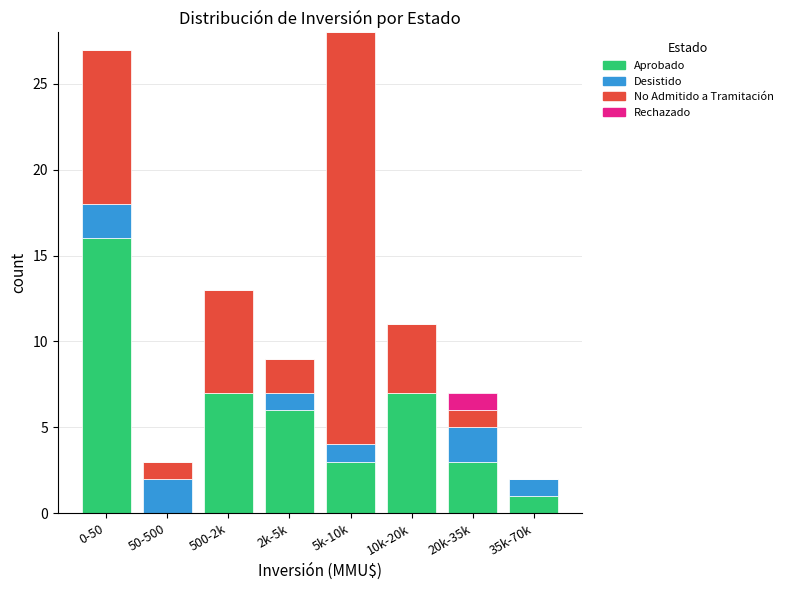

Which category has the highest value in the Aprobado series?

0-50